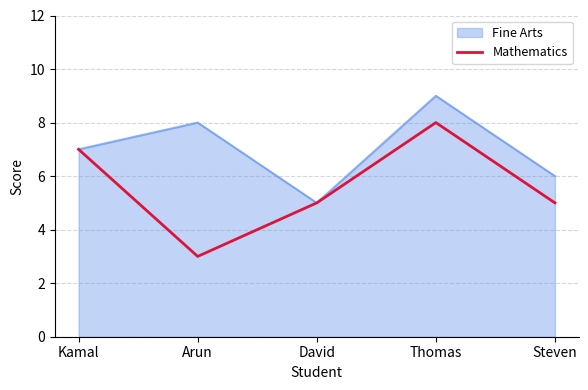

What is the difference between the highest and lowest values at Arun?

5